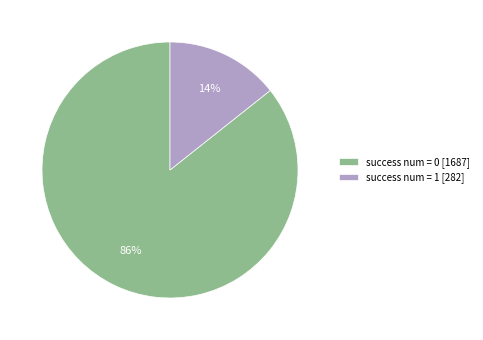

Is there a majority slice in this chart?

Yes